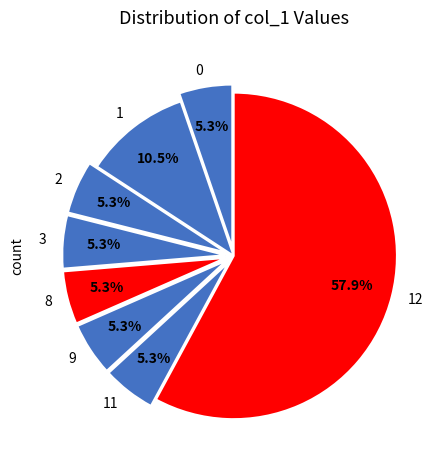

Is there any slice that represents more than half of the pie?

Yes